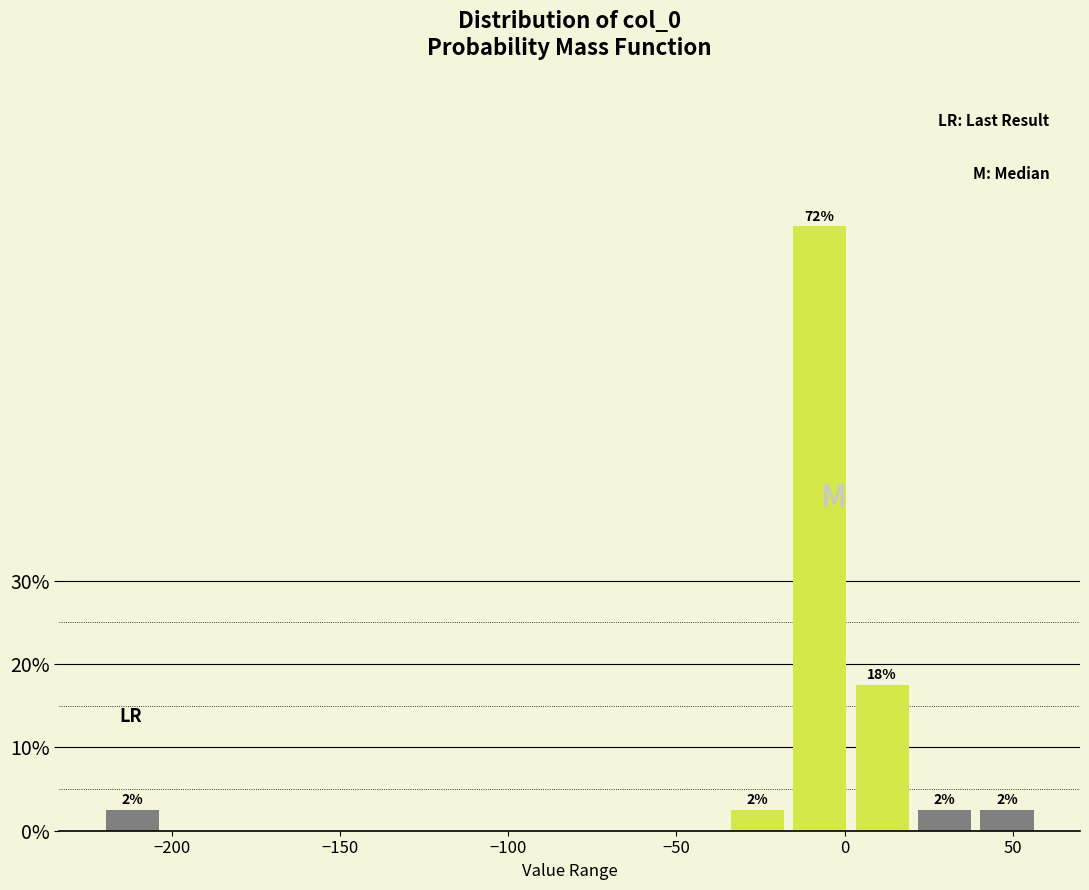

Read against the x-axis, roughly where is the centre of the tallest bar?

-5